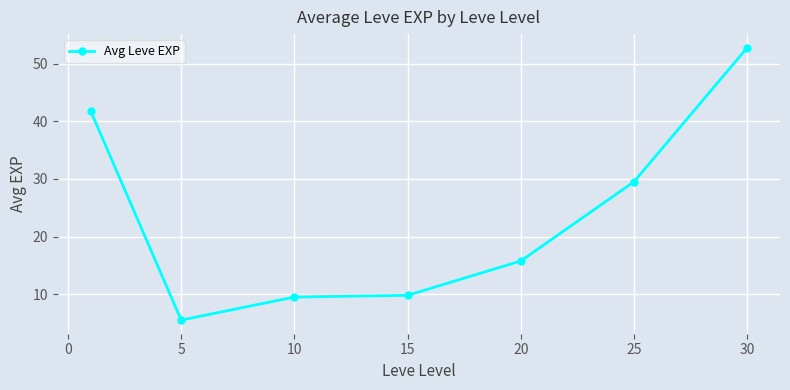

How many data points are above 15?

4